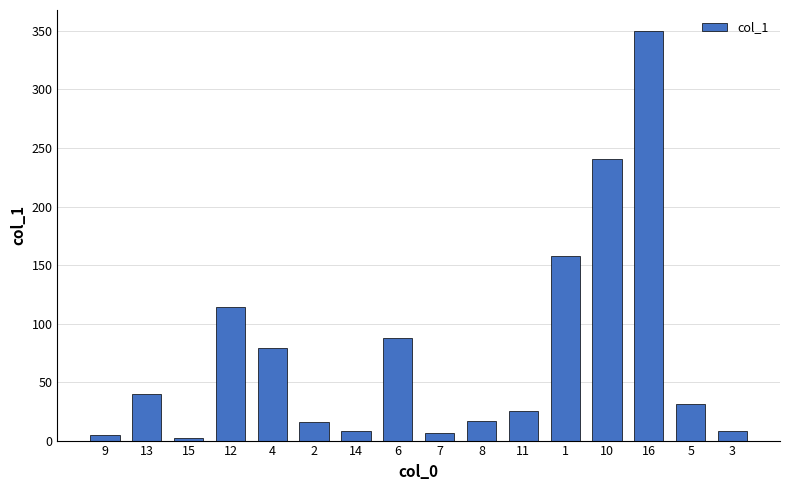

What is the change in value from 9 to 6?

+83.1